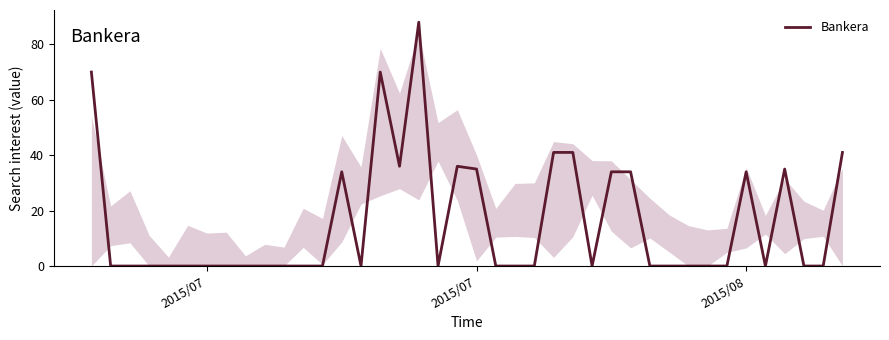

What is the difference between the maximum and minimum values?

88